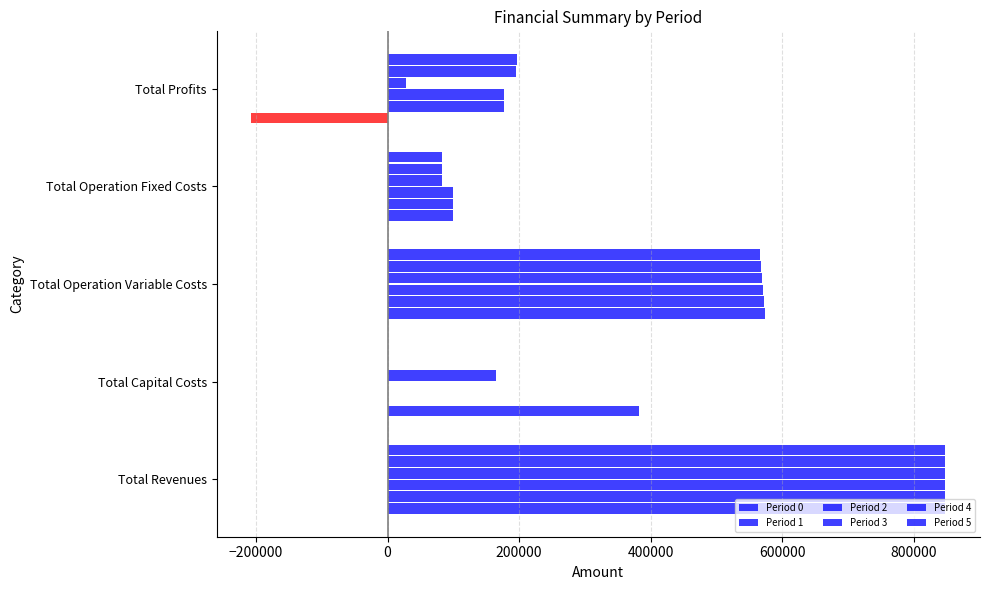

How many data points in Period 1 are above 176352?

3